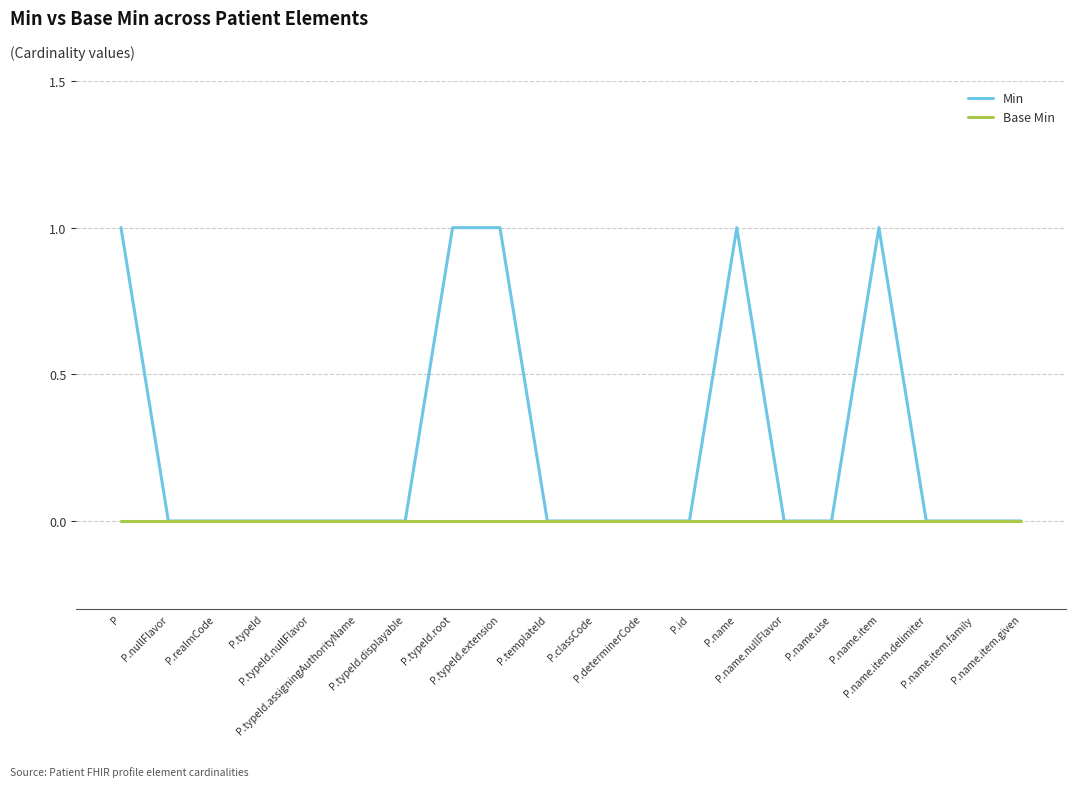

List the series in order of their overall mean, highest first.

Min, Base Min